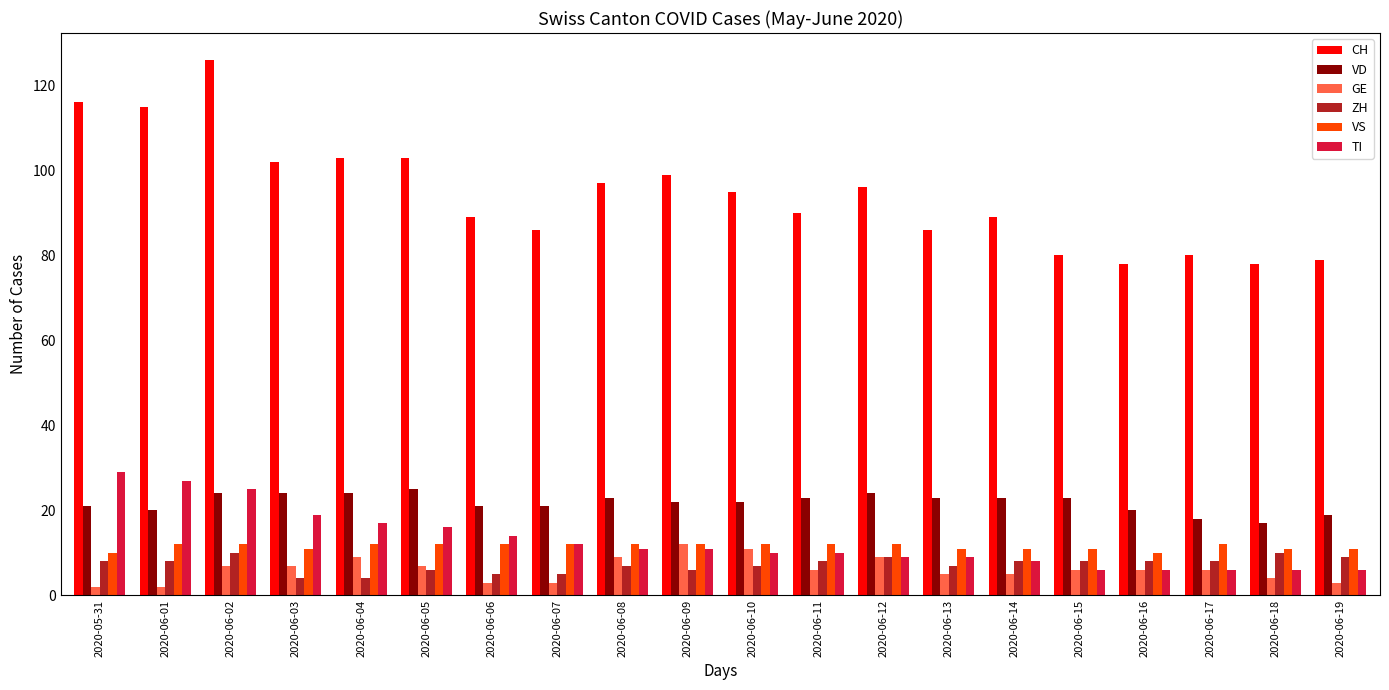

What is the sum of the CH values at 2020-06-07 and 2020-06-17?

166